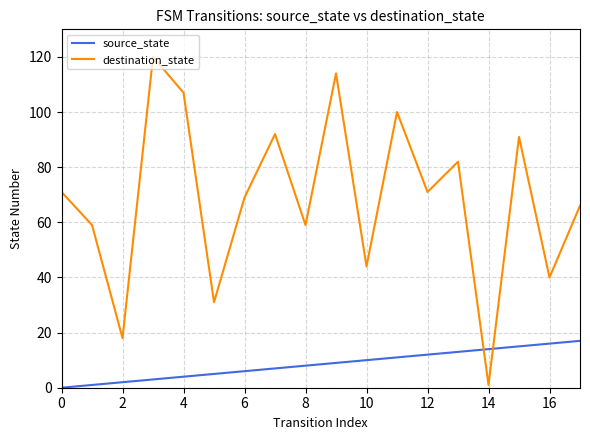

Which series has the largest range (max minus min)?

destination_state